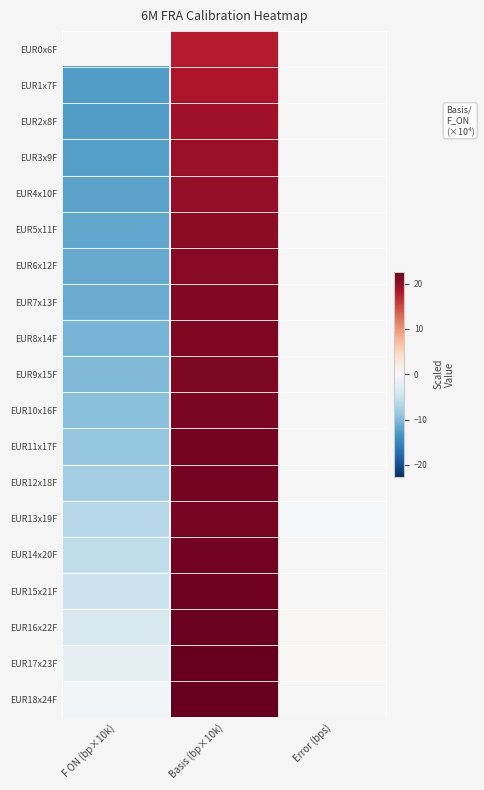

Rank the series by their maximum value, from lowest to highest.

EUR0x6F, EUR1x7F, EUR2x8F, EUR3x9F, EUR4x10F, EUR5x11F, EUR6x12F, EUR7x13F, EUR8x14F, EUR9x15F, EUR10x16F, EUR13x19F, EUR11x17F, EUR12x18F, EUR14x20F, EUR15x21F, EUR16x22F, EUR17x23F, EUR18x24F